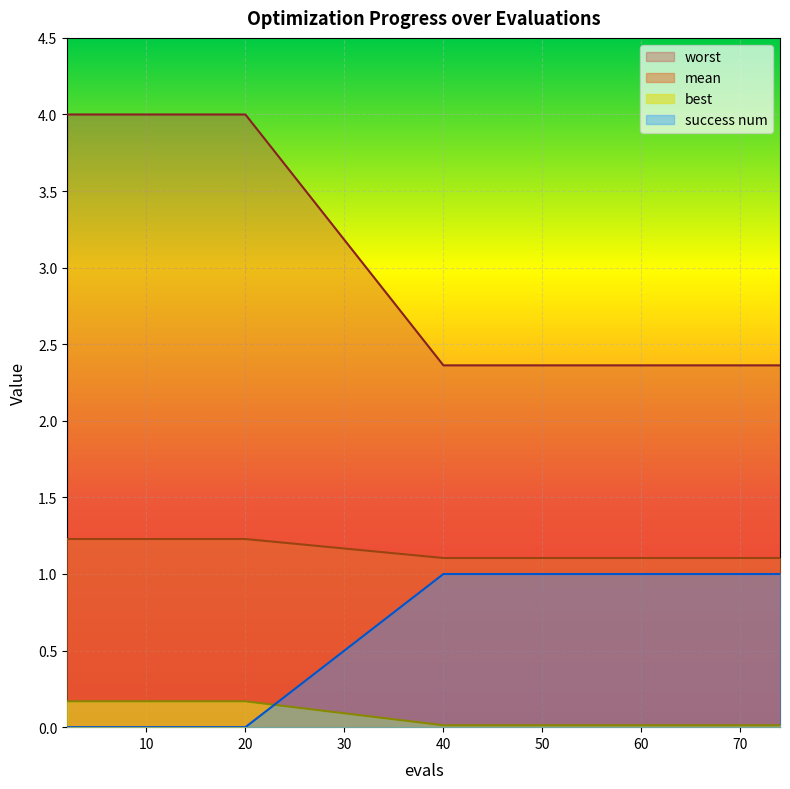

True or false: best and worst intersect in this chart.

False